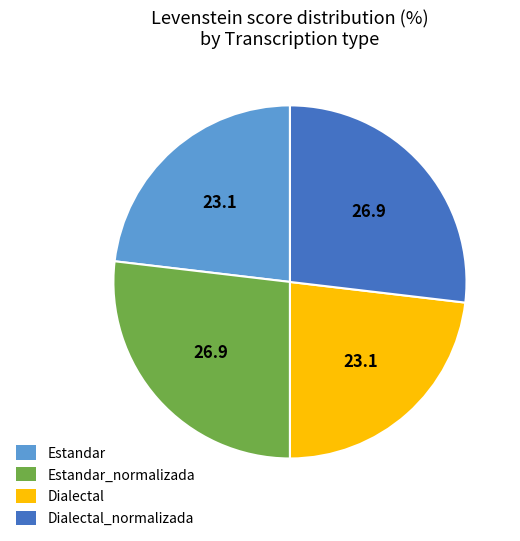

Rank the categories by value from highest to lowest.

Estandar_normalizada, Dialectal_normalizada, Estandar, Dialectal